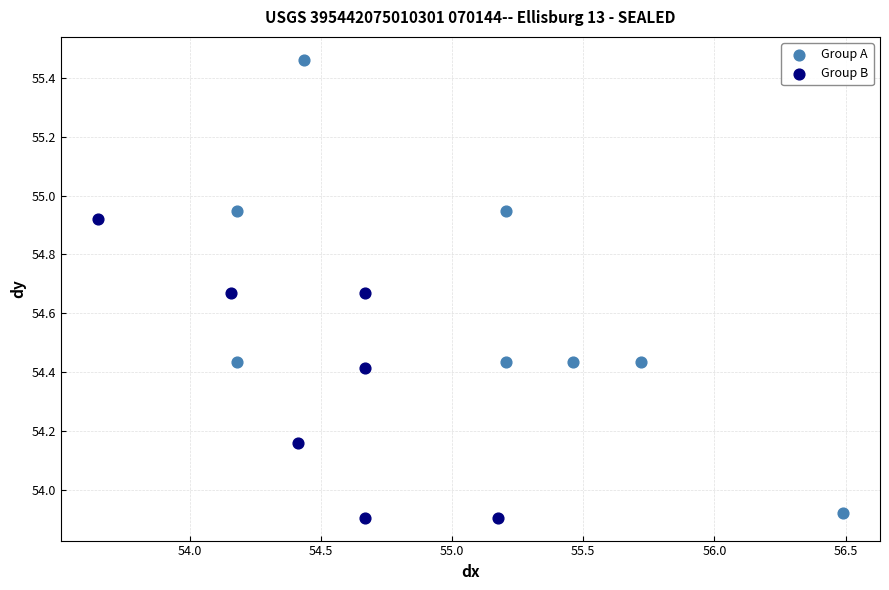

What are all the series names shown in the legend?

Group A, Group B